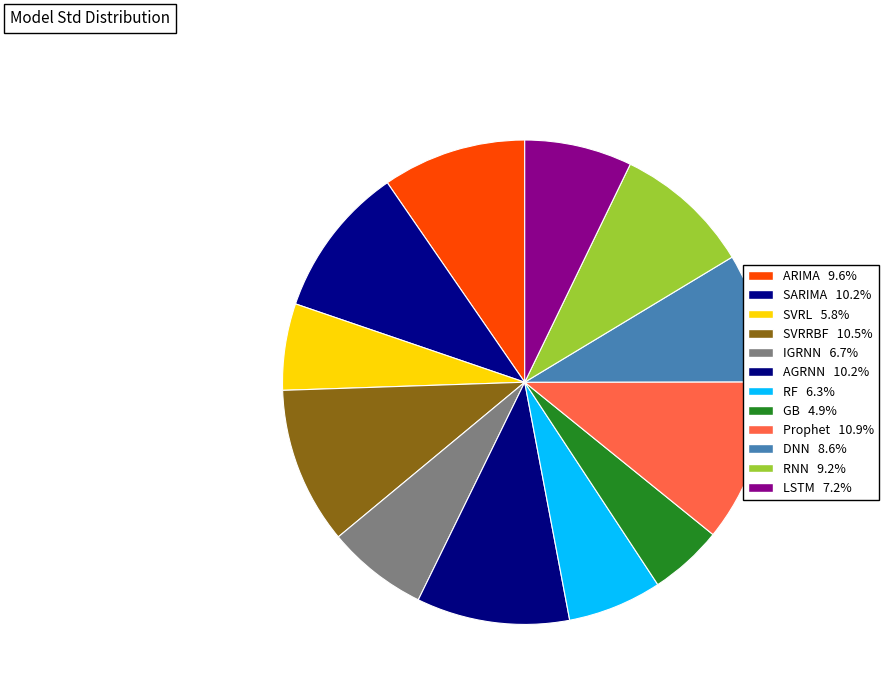

Is there a majority slice in this chart?

No